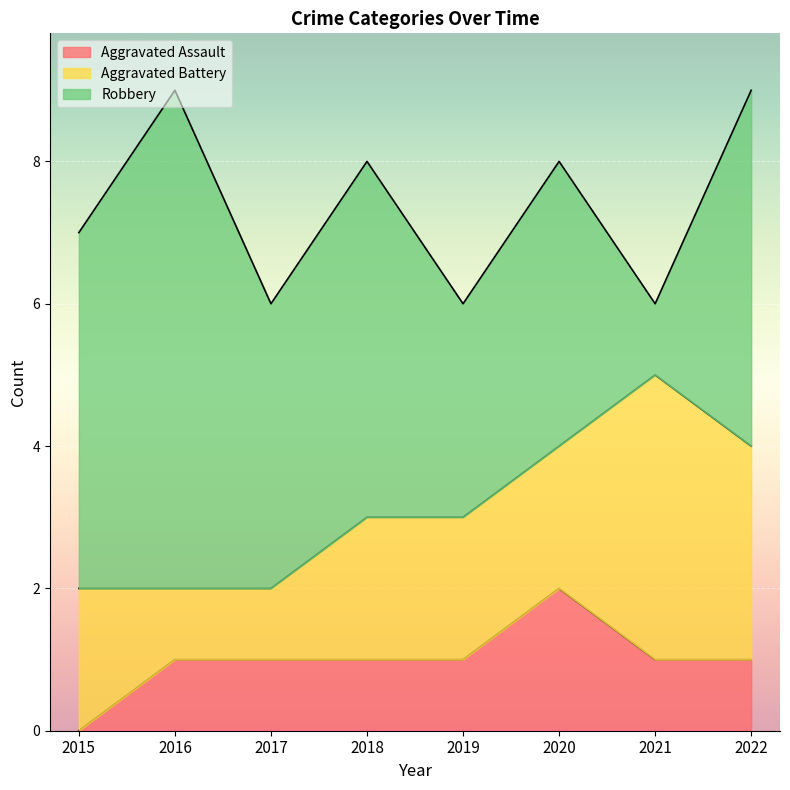

What is the difference between the maximum and second lowest values in the Aggravated Battery series?

3